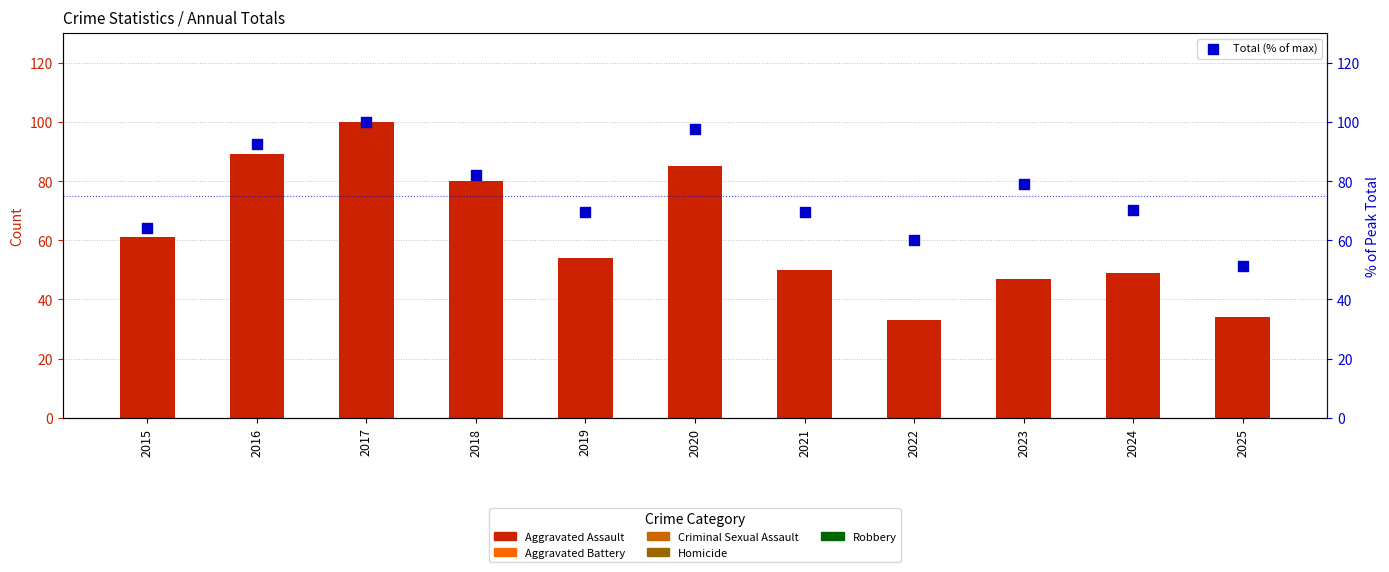

At how many categories does at least one series exceed 75?

5